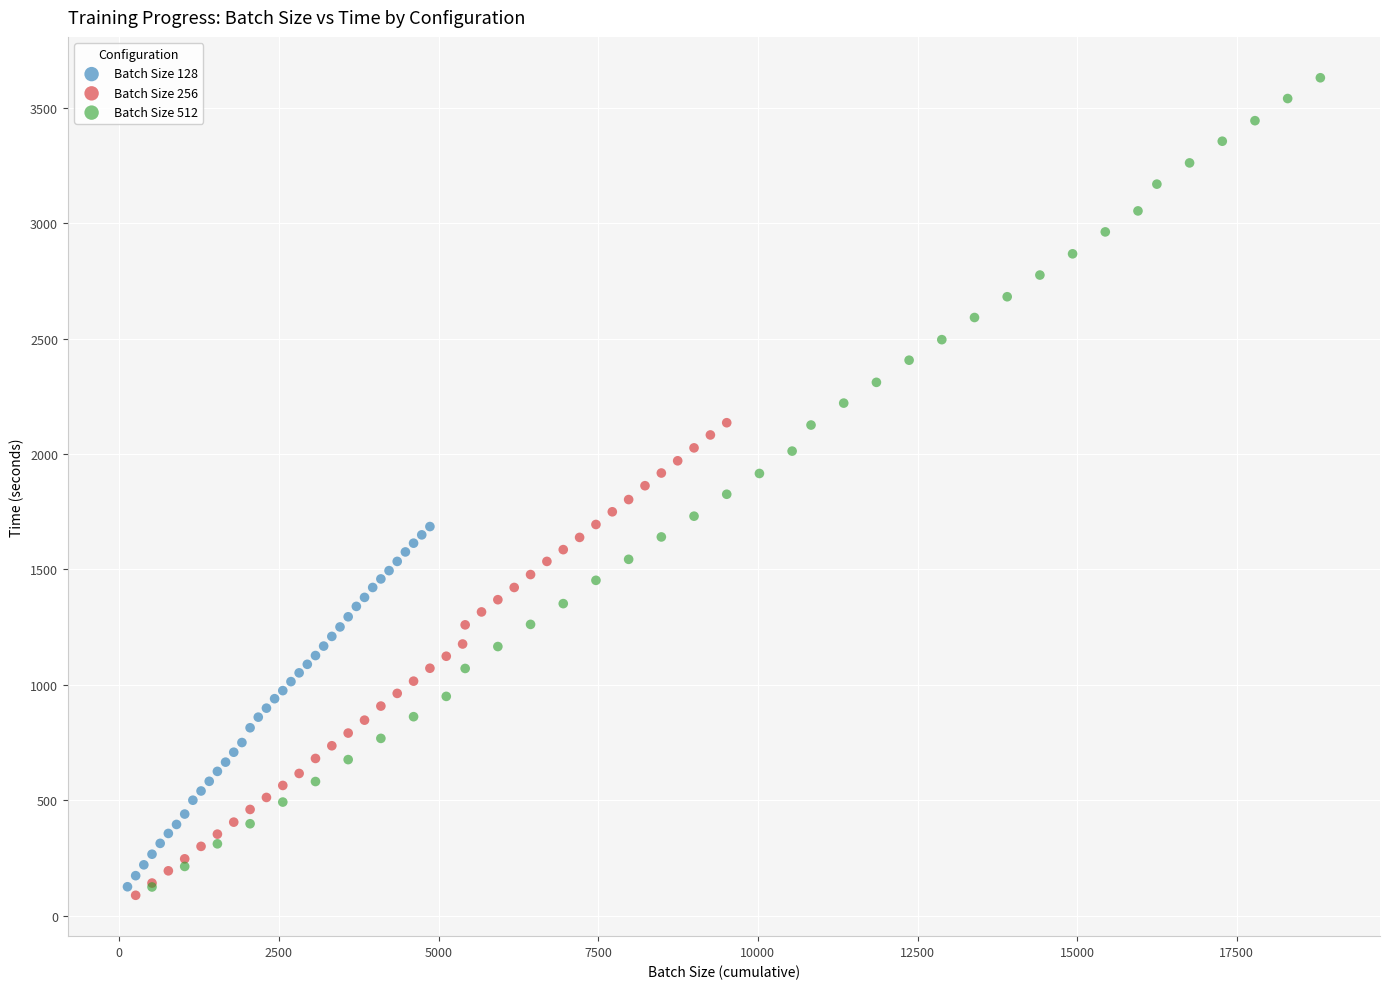

Which series contains the highest Y value?

Batch Size 512